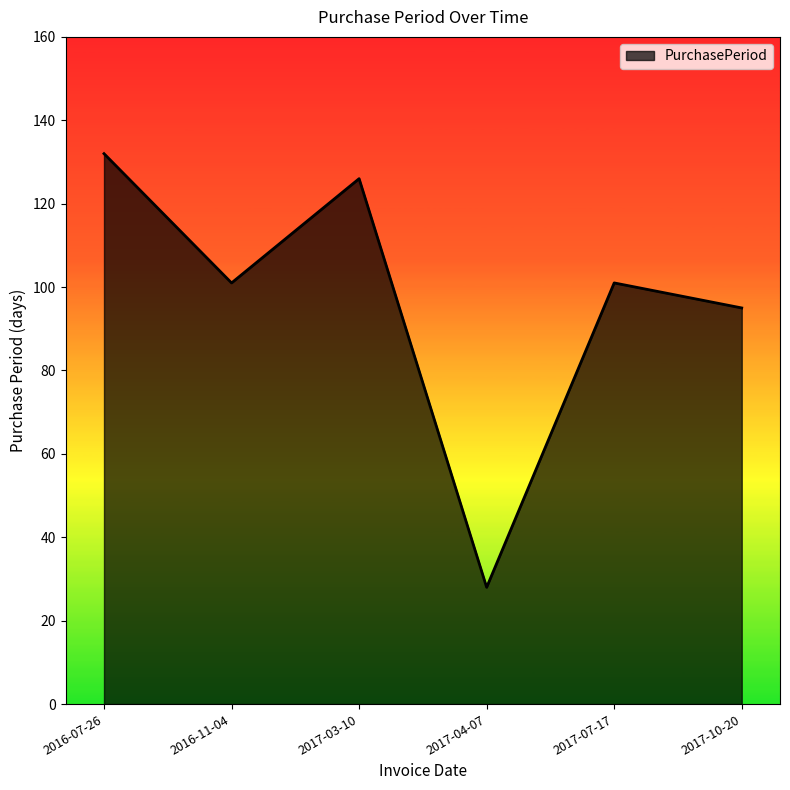

Where is the first local maximum?

2017-03-10